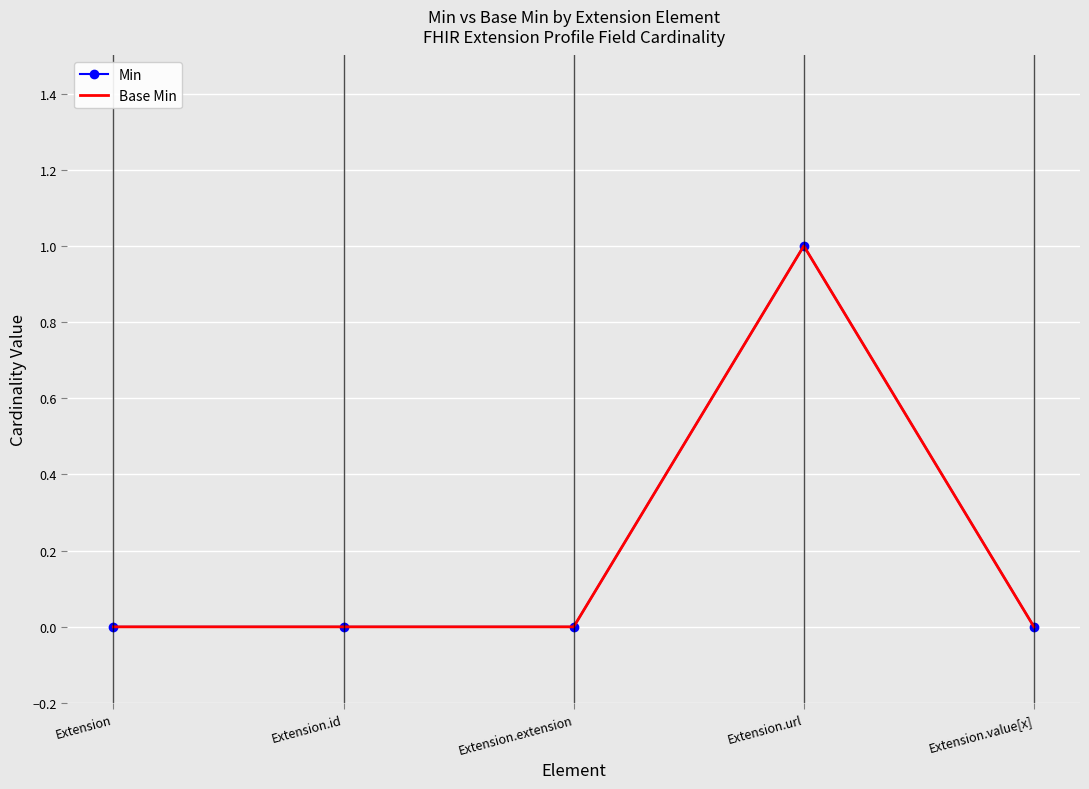

How many lines are shown in the chart?

2